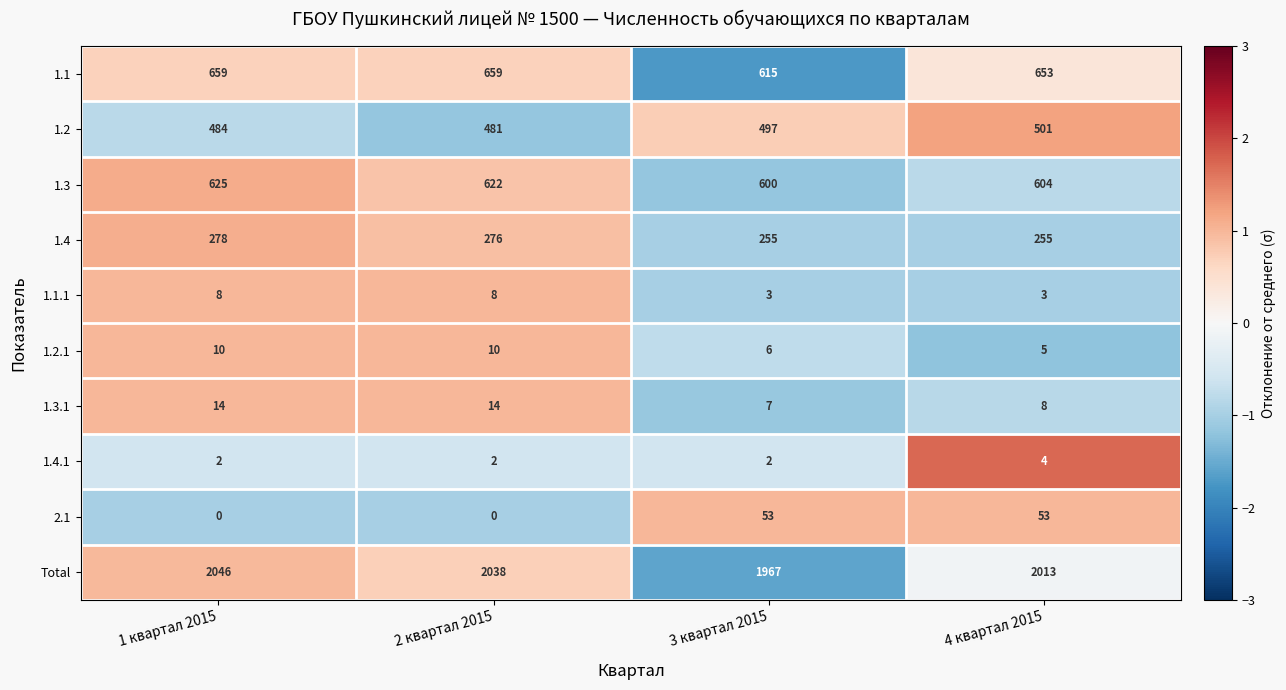

What is the difference between the maximum and second lowest values in the Total series?

33